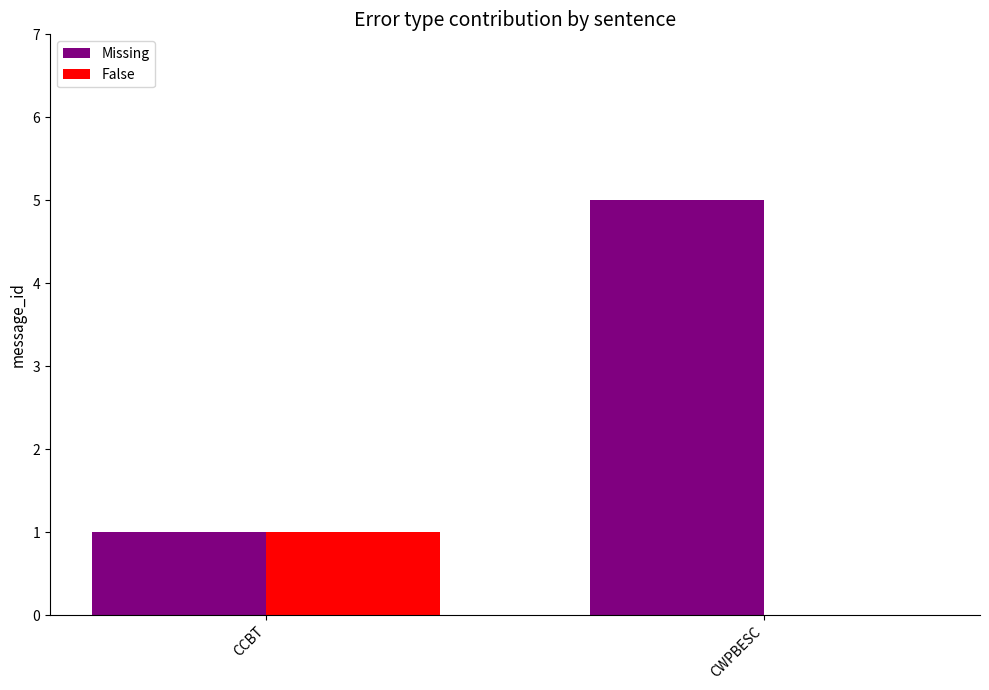

Which series has the largest total across all categories?

Missing